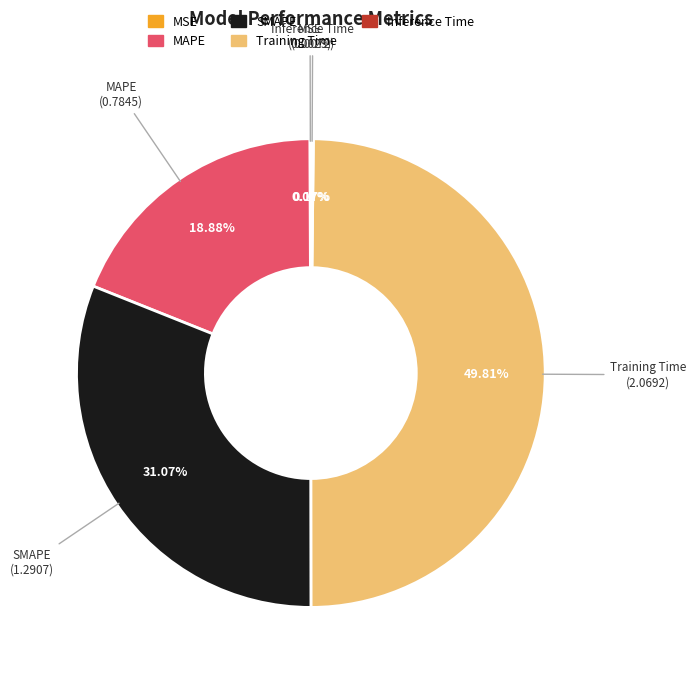

What percentage is the MAPE slice, to the nearest percent?

19%